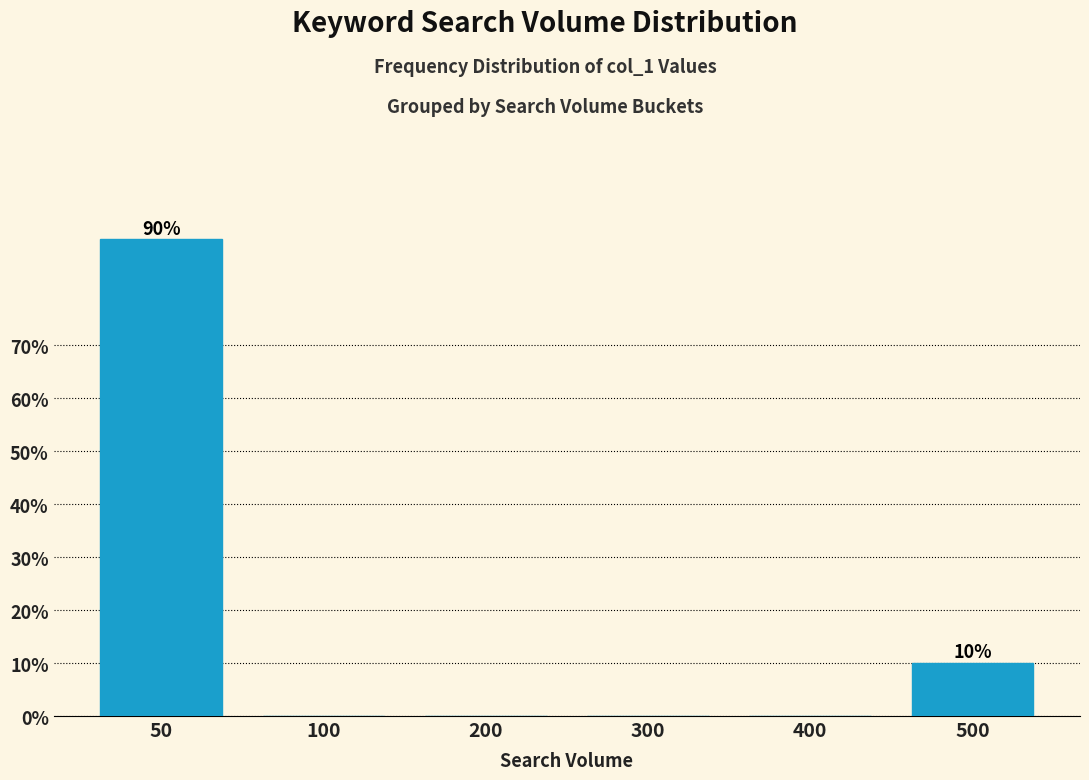

Reading left to right, extract all data points from this chart.

50=90	100=0	200=0	300=0	400=0	500=10